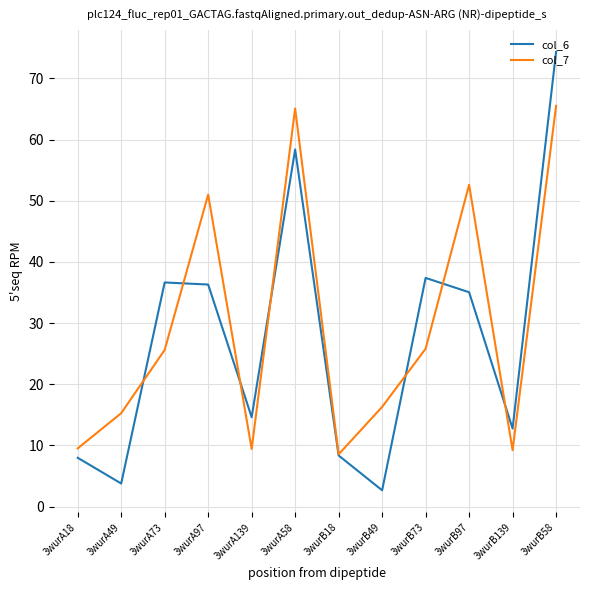

Rank the series at 3wurA73 from highest to lowest value.

col_6, col_7